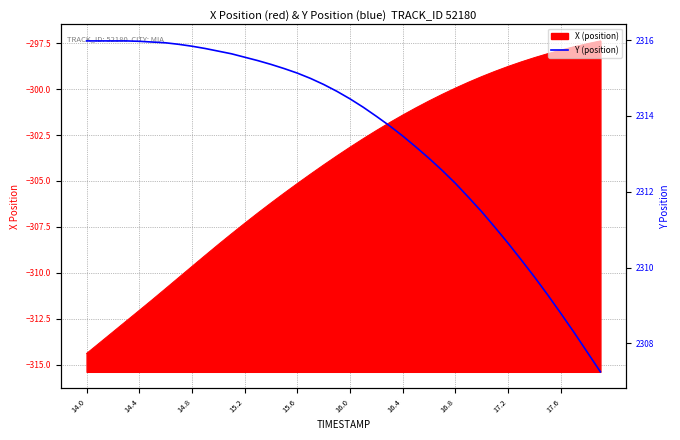

Where does the data first go above 2314?

14.0